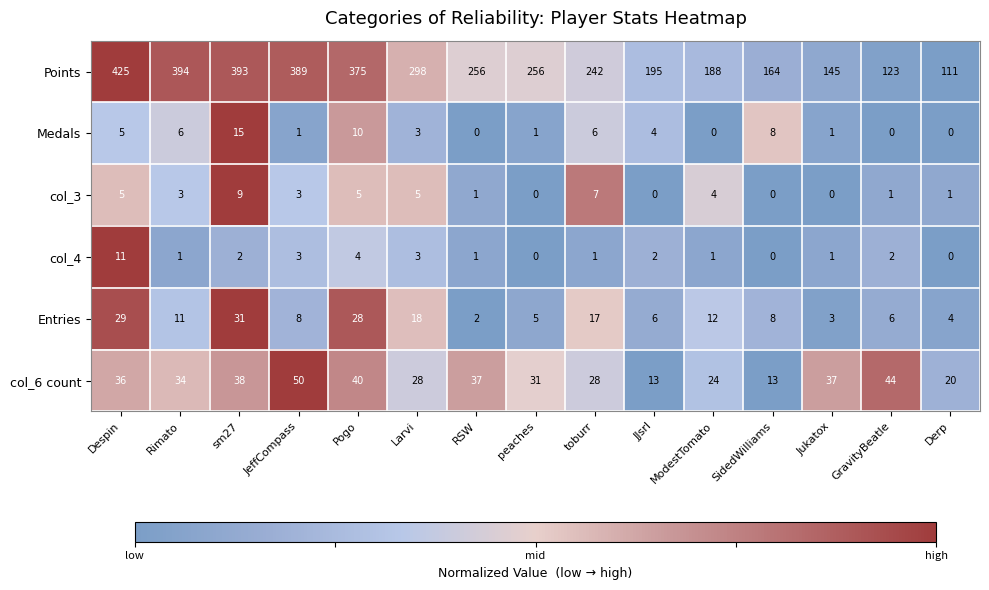

How many distinct data groups are displayed?

6